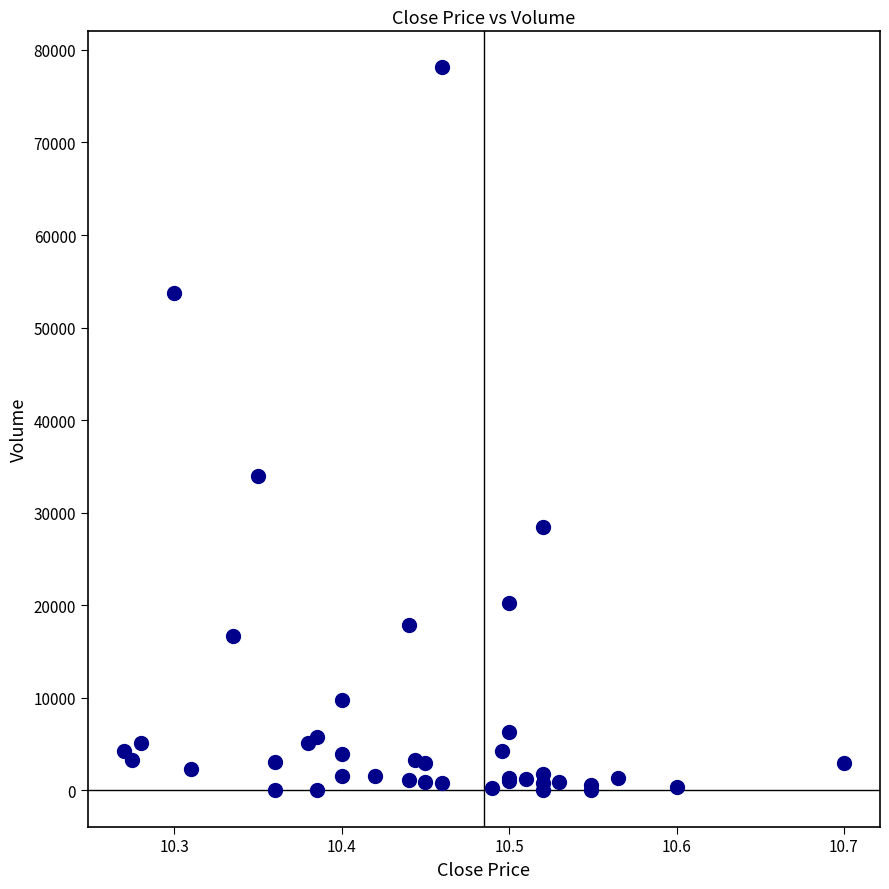

What Y value in the scatter plot is closest to 39050?

34000